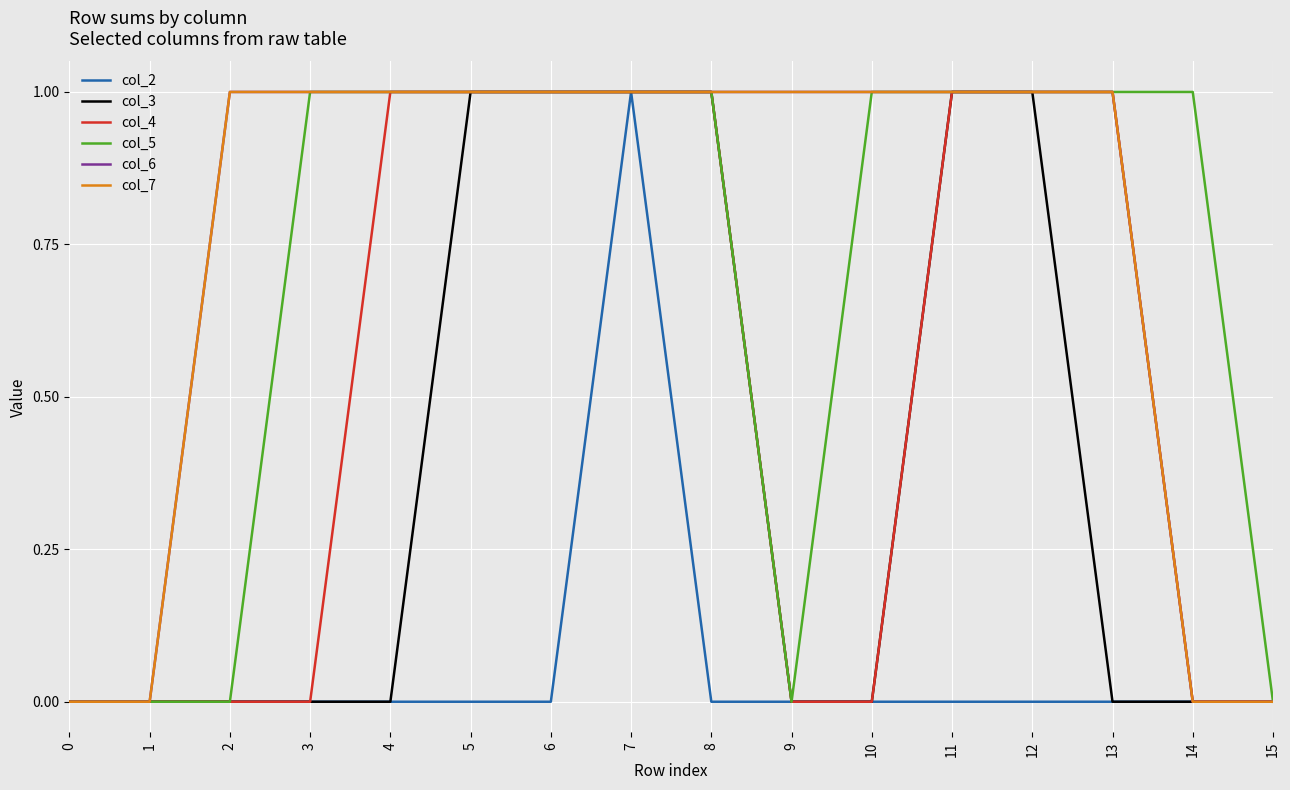

Rank the series by their maximum value, from lowest to highest.

col_2, col_3, col_4, col_5, col_6, col_7